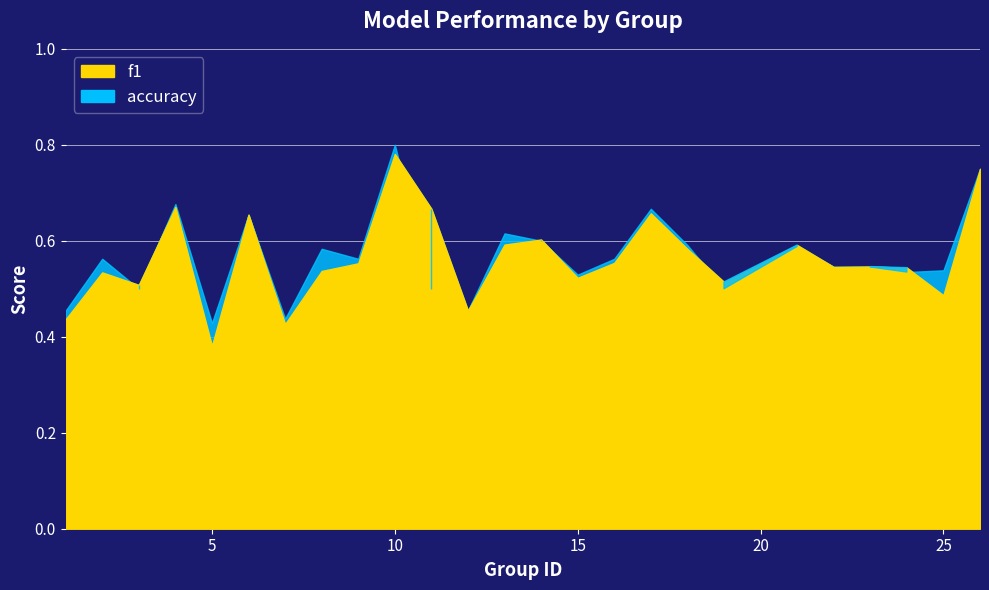

What is the difference between the maximum and minimum values in the f1 series?

0.4